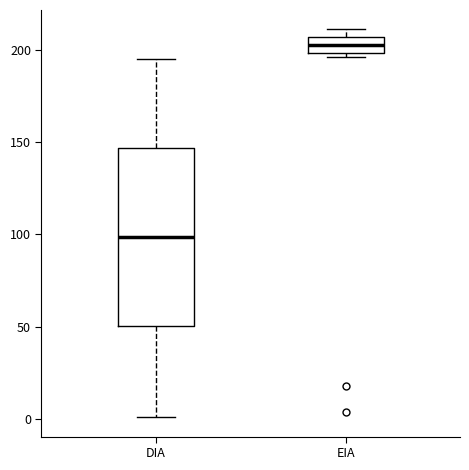

Which box is the tallest, from its lower edge to its upper edge?

DIA